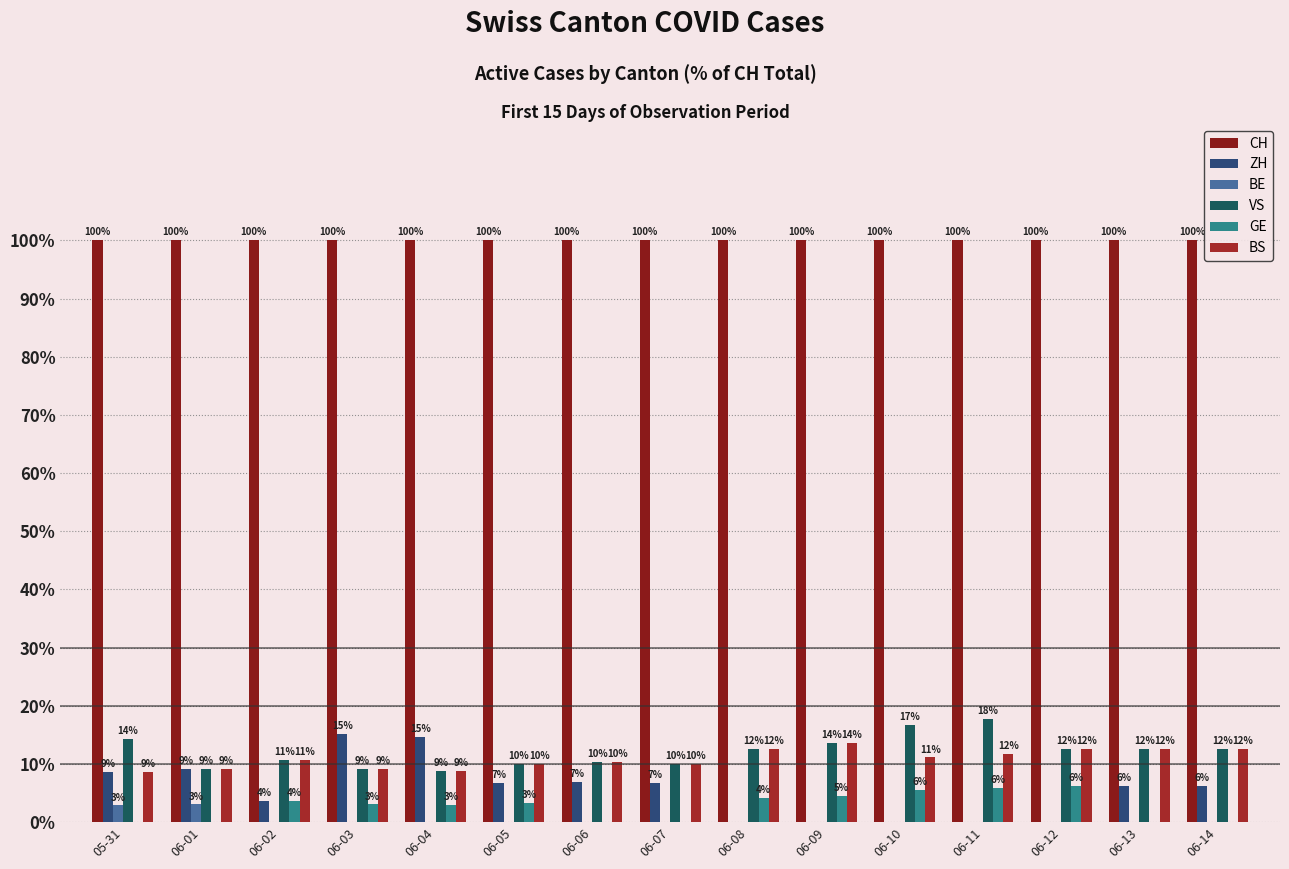

How many groups of bars are there?

15